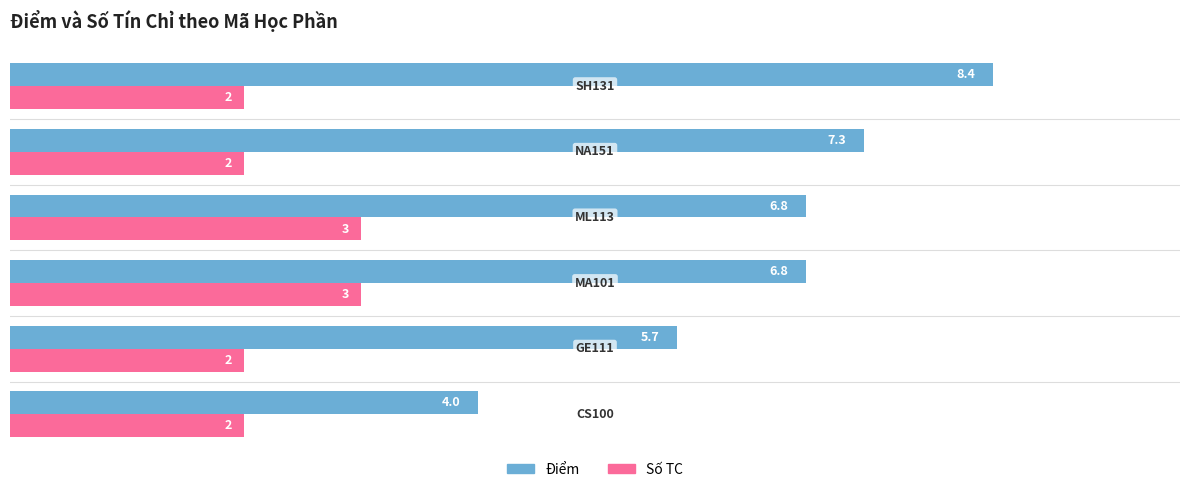

Which series has the largest total across all categories?

Điểm